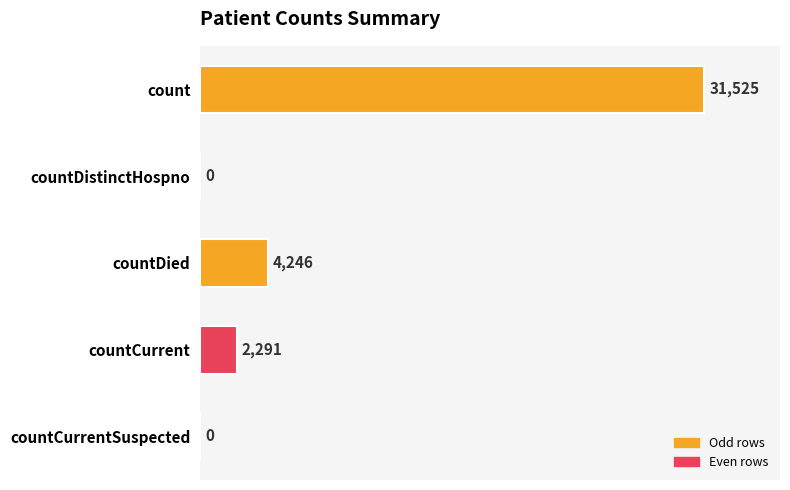

What is the change in value from countDistinctHospno to countCurrent?

+2291